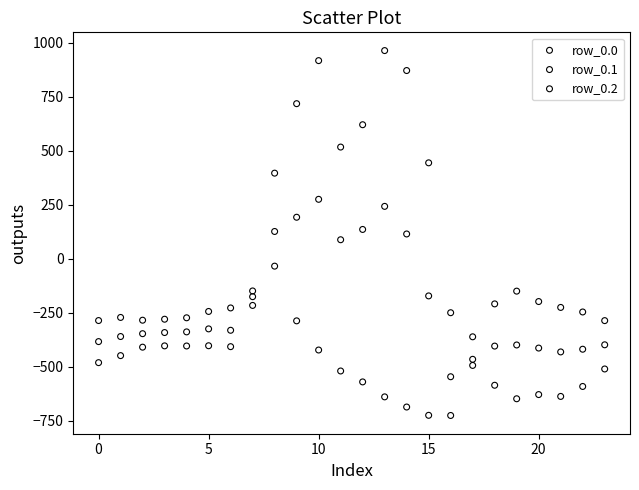

Which series contains the highest Y value?

row_0.0